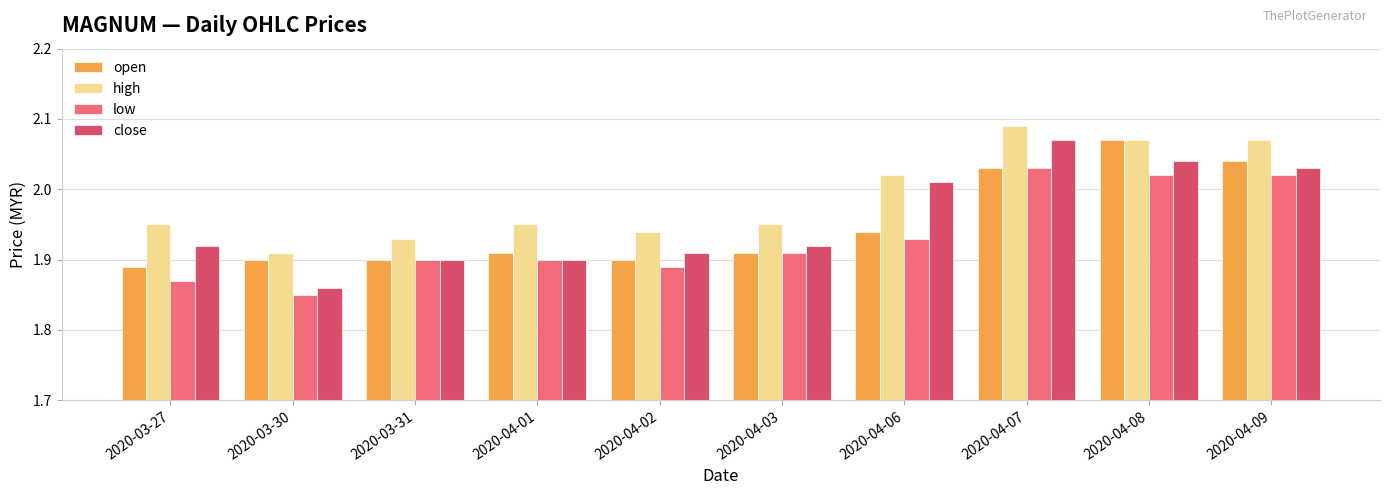

What is the sum of the low values at 2020-04-08 and 2020-03-31?

3.9